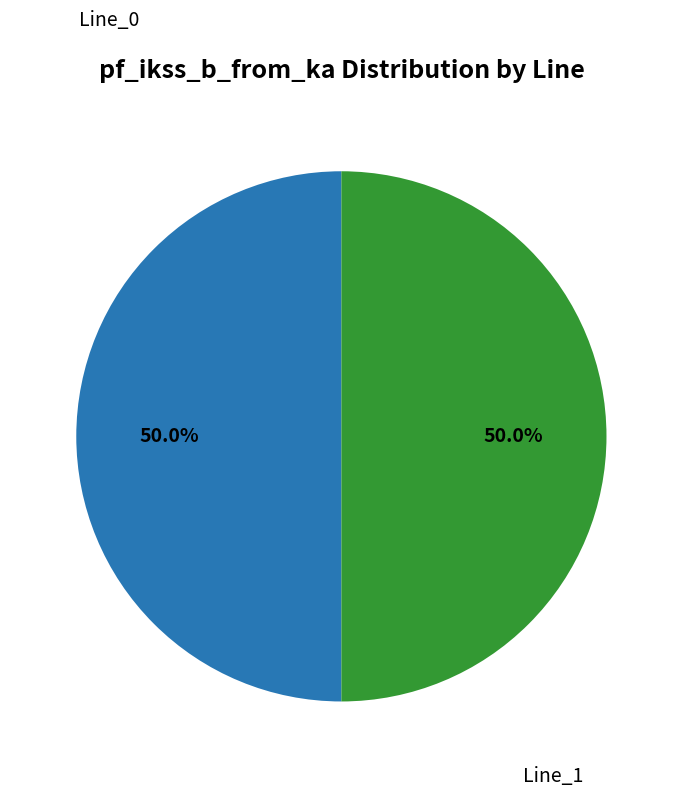

How many slices are in this pie chart?

2